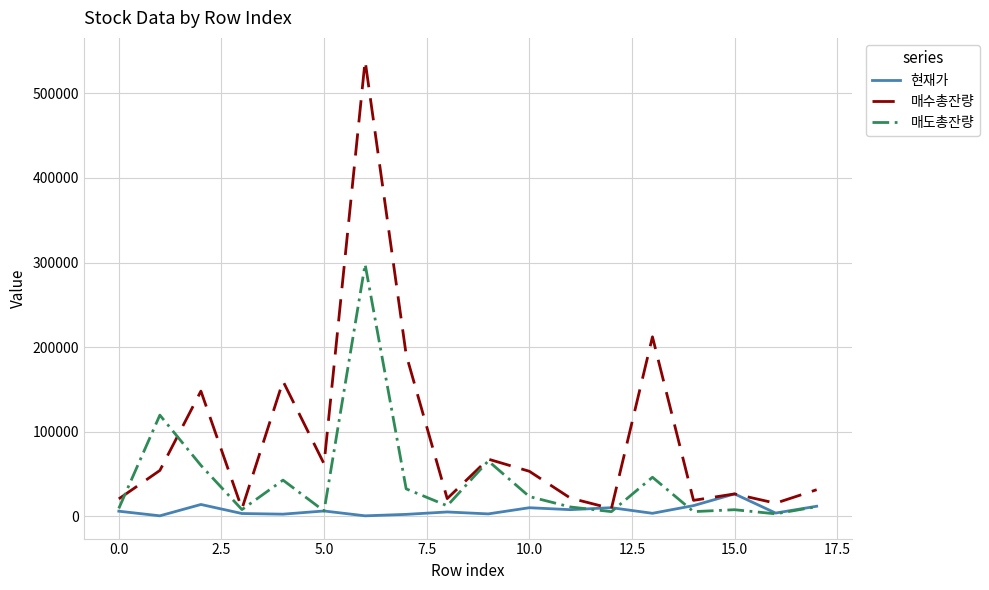

Rank the series by their maximum value, from lowest to highest.

현재가, 매도총잔량, 매수총잔량